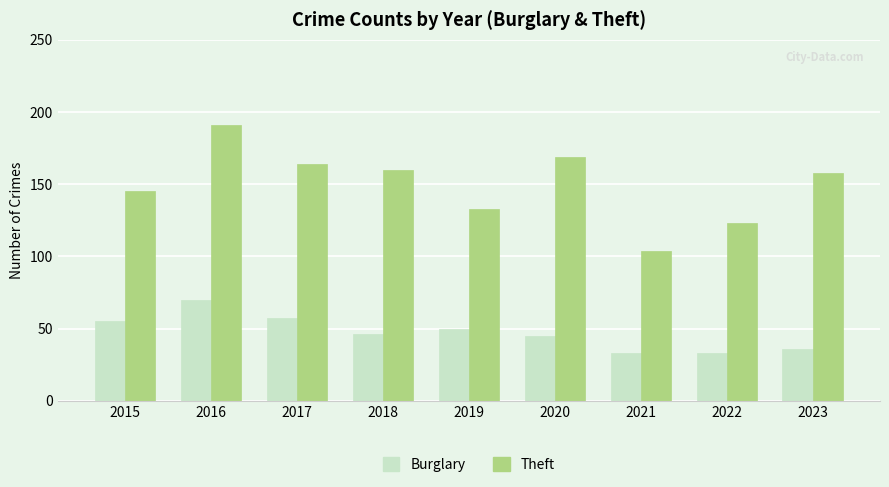

What is the difference between the maximum and minimum values in the Theft series?

87